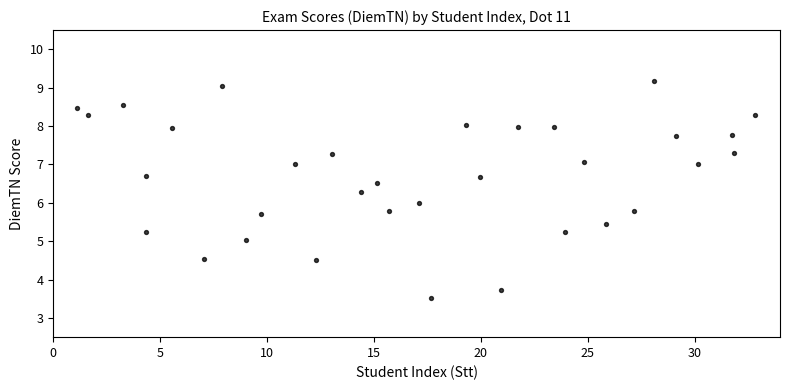

What is the range of Y values (max minus min)?

5.7